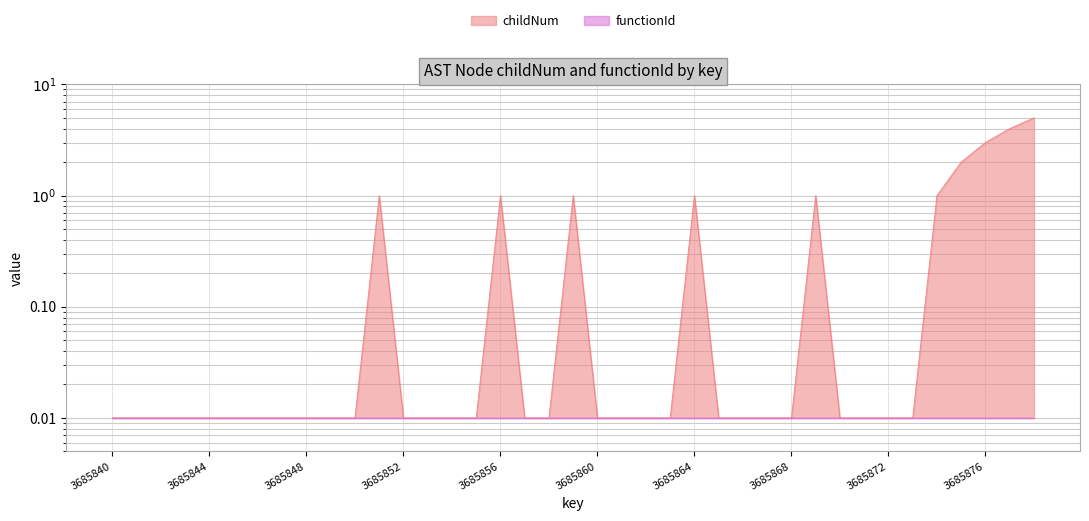

What position from the right is 34?

5